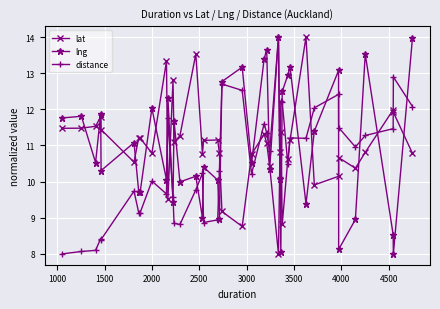

Does the chart display data point markers on the line(s)?

Yes